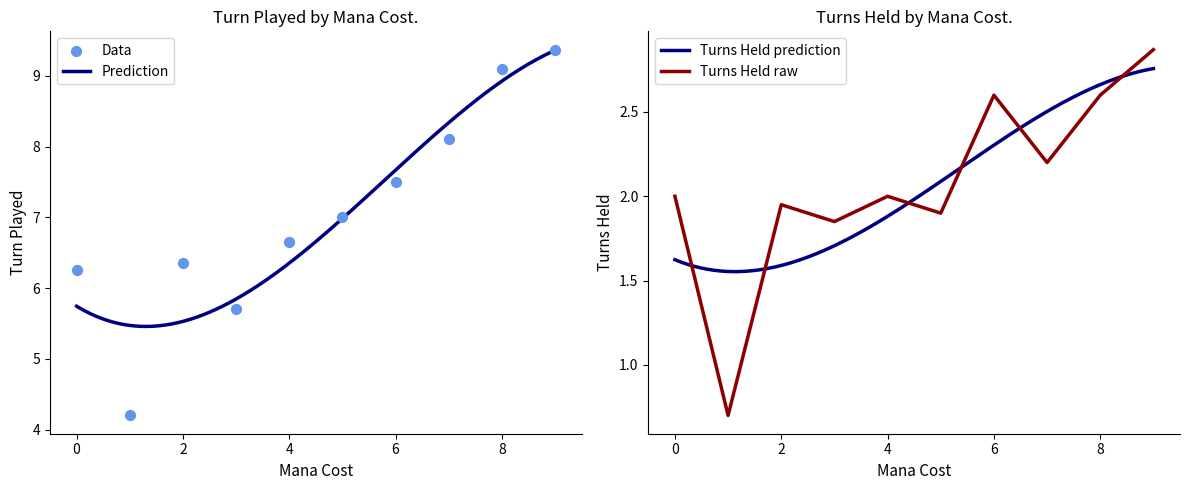

At which category is the sum across all series the highest?

9